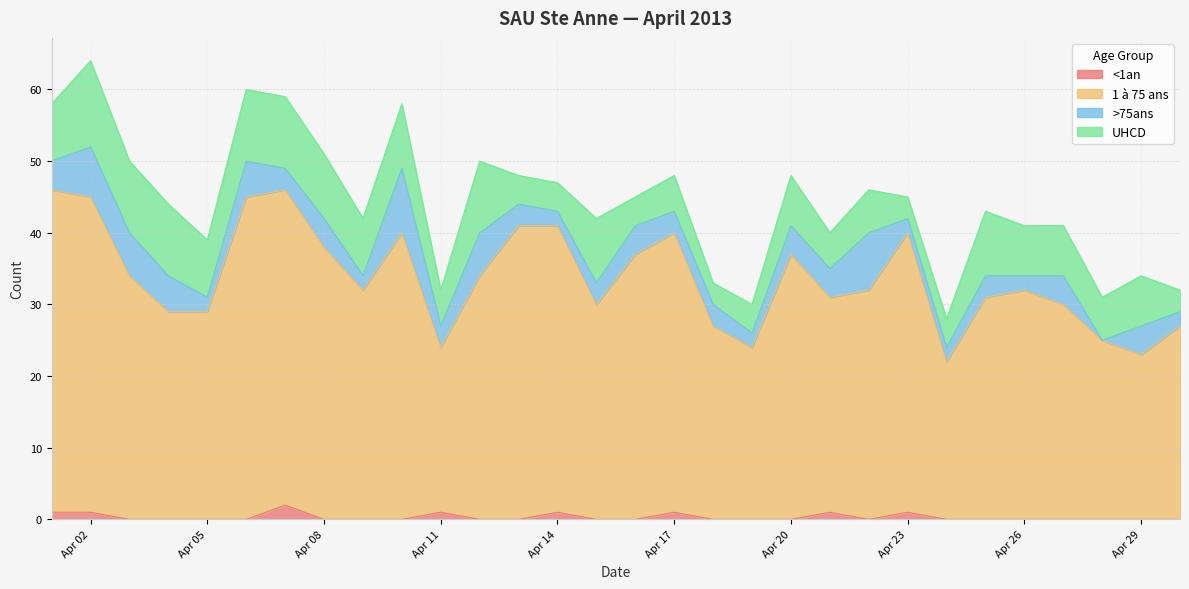

What are all the series names shown in the legend?

<1an, 1 à 75 ans, >75ans, UHCD